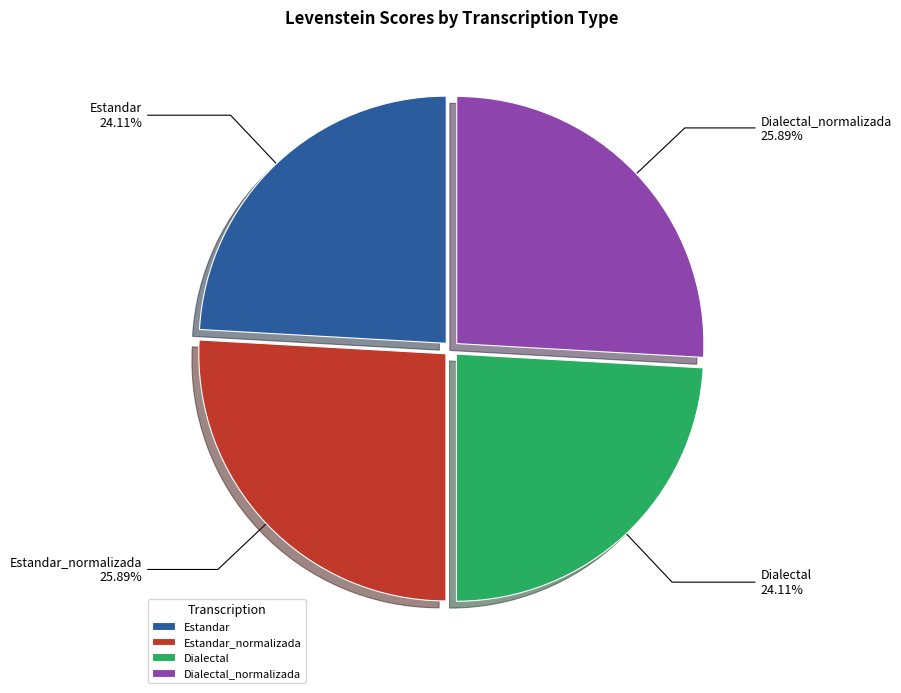

Is the sum of Dialectal_normalizada and Estandar_normalizada greater than half?

Yes